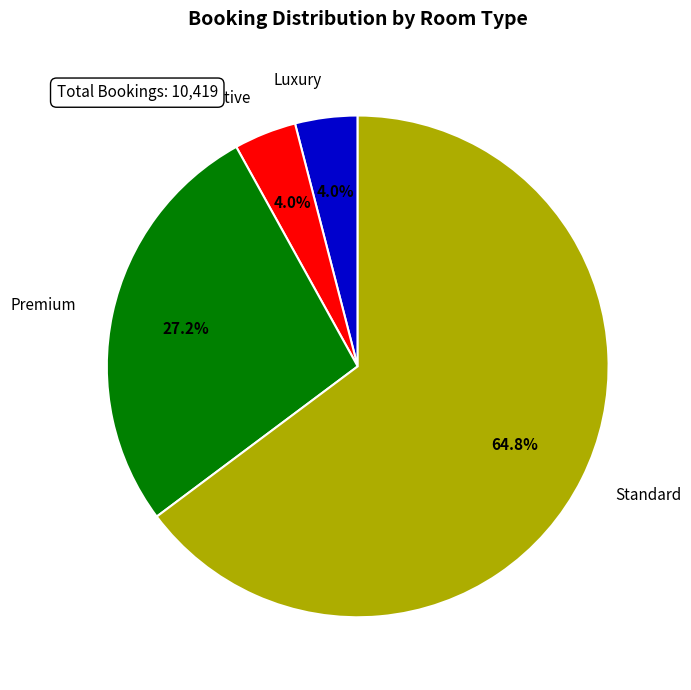

To the nearest percent, what portion does Executive represent?

4%